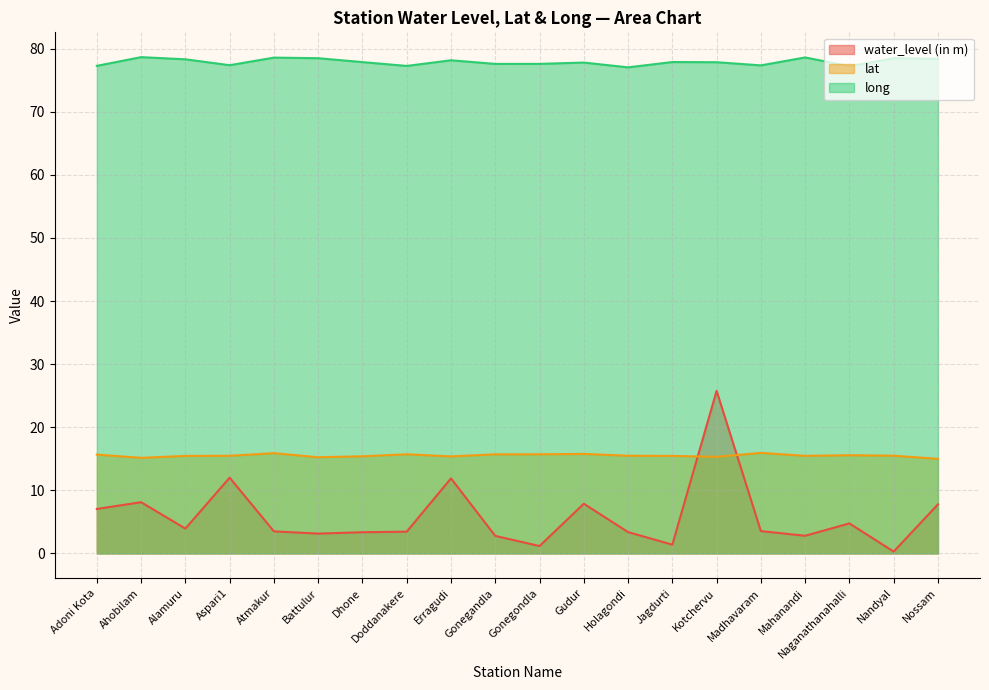

True or false: lat and water_level (in m) intersect in this chart.

True